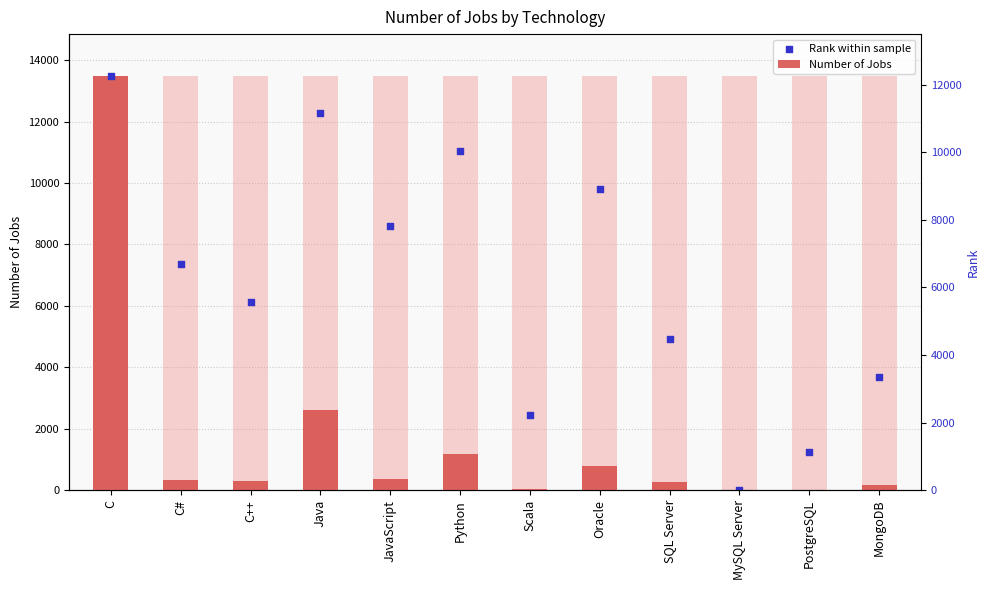

Which series contains the lowest Y value?

Number of Jobs